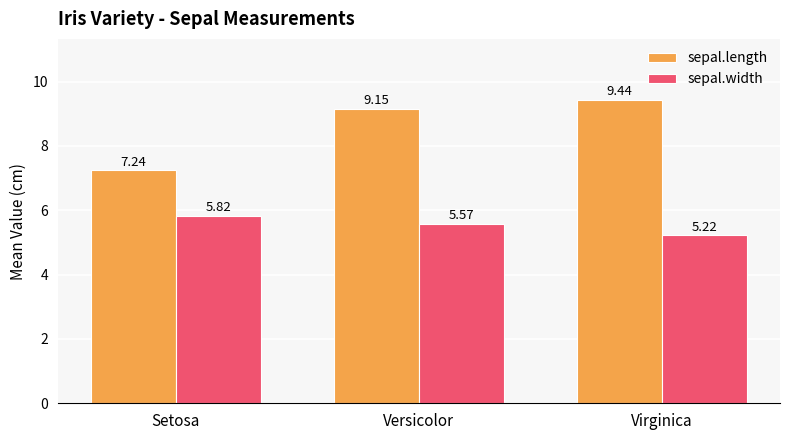

At which label does sepal.length first exceed 9?

Versicolor